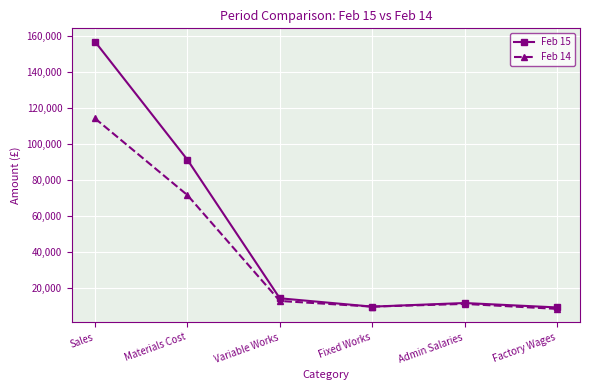

Does the chart have visible grid lines?

Yes